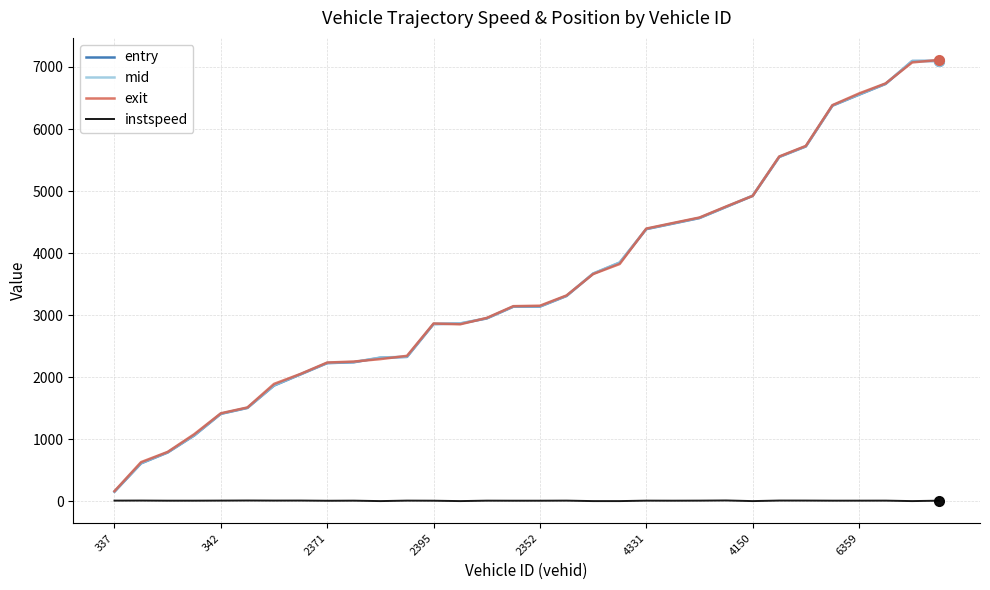

What is the maximum value shown in the chart?

7113.5